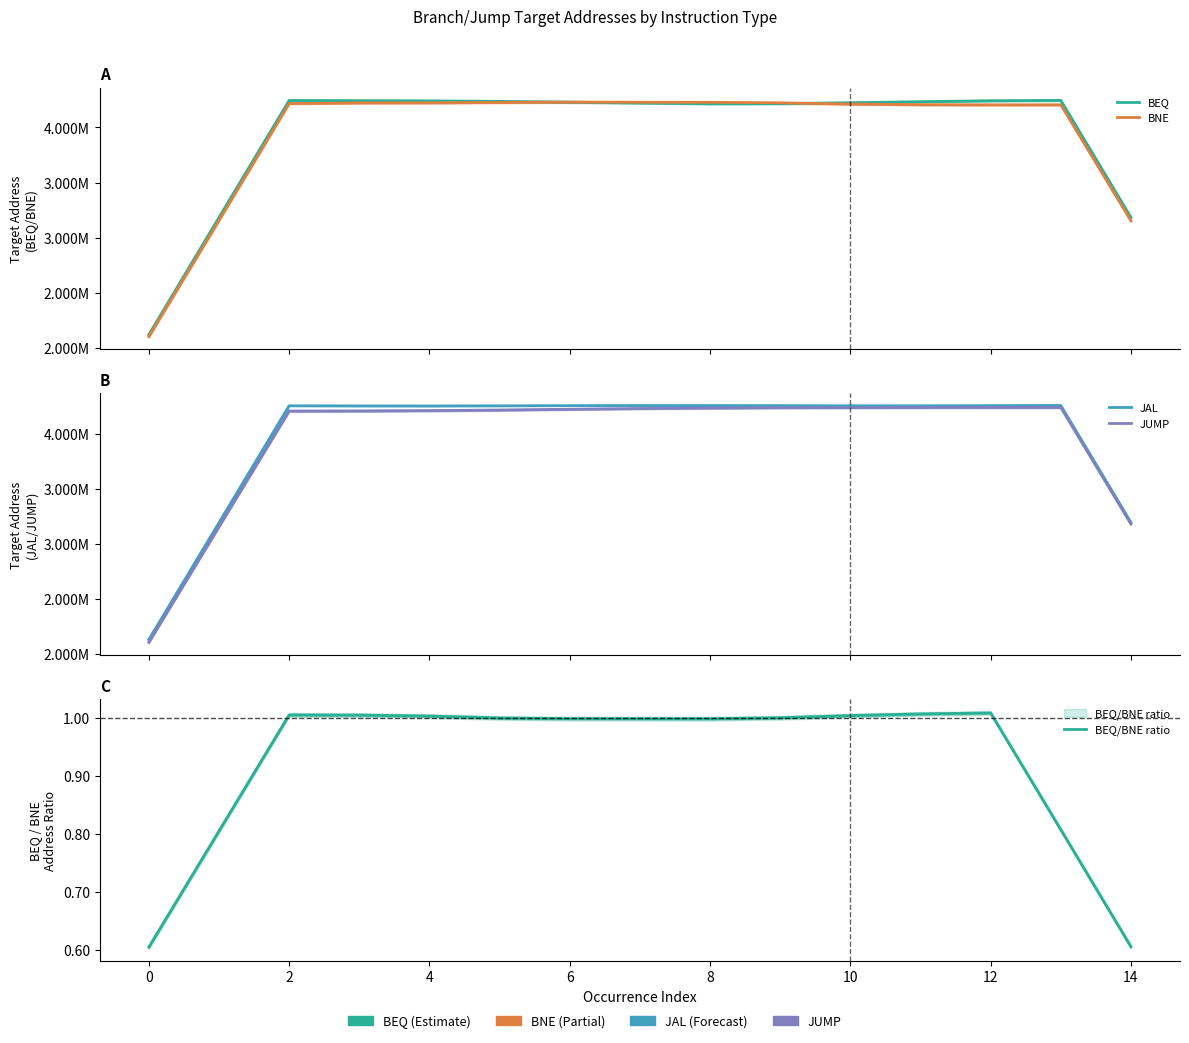

True or false: BEQ has more than 2 interior local peaks.

False